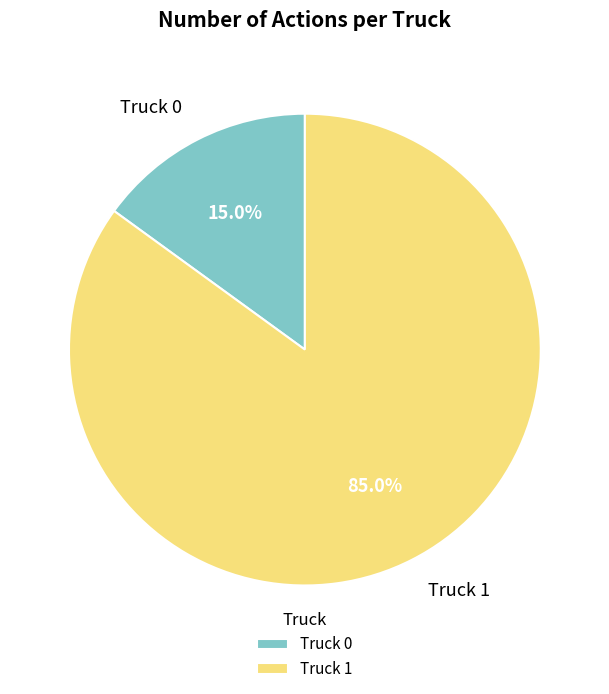

Which category accounts for the majority?

Truck 1